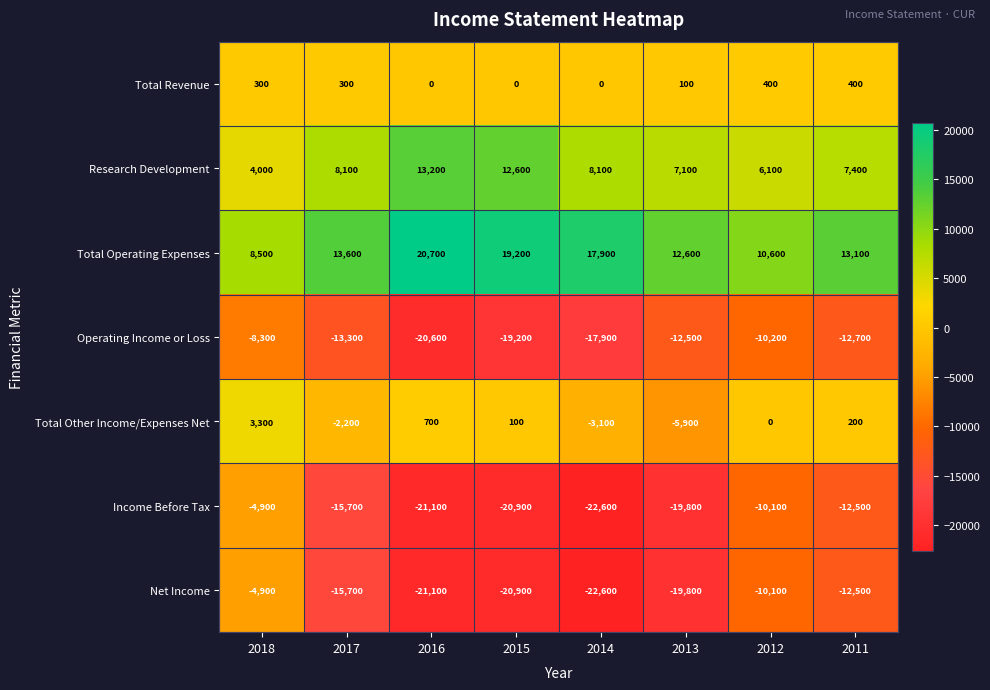

How many categories are shown in the chart?

8